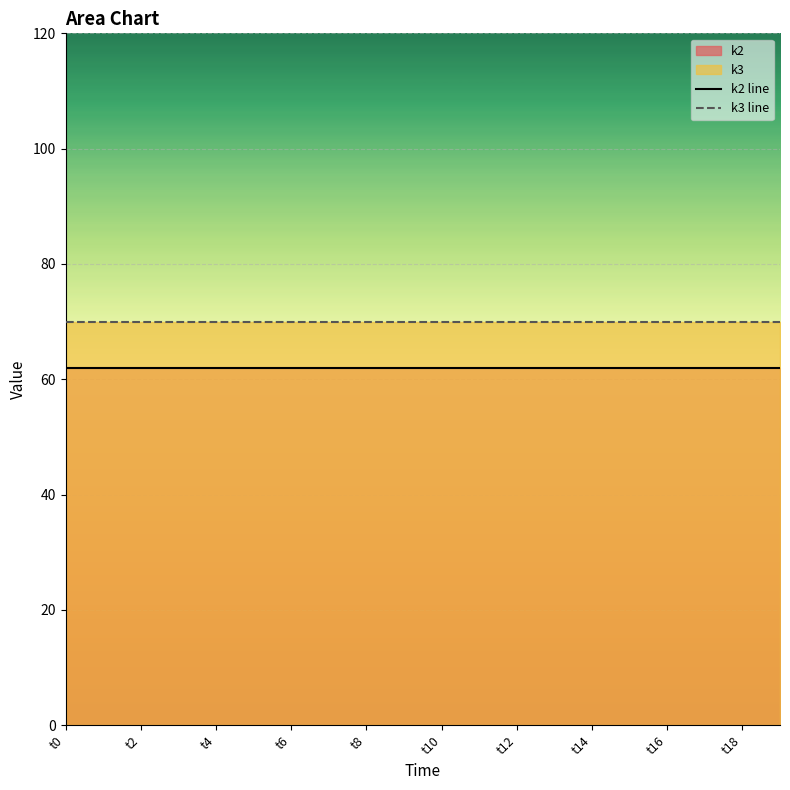

How many lines are shown in the chart?

2